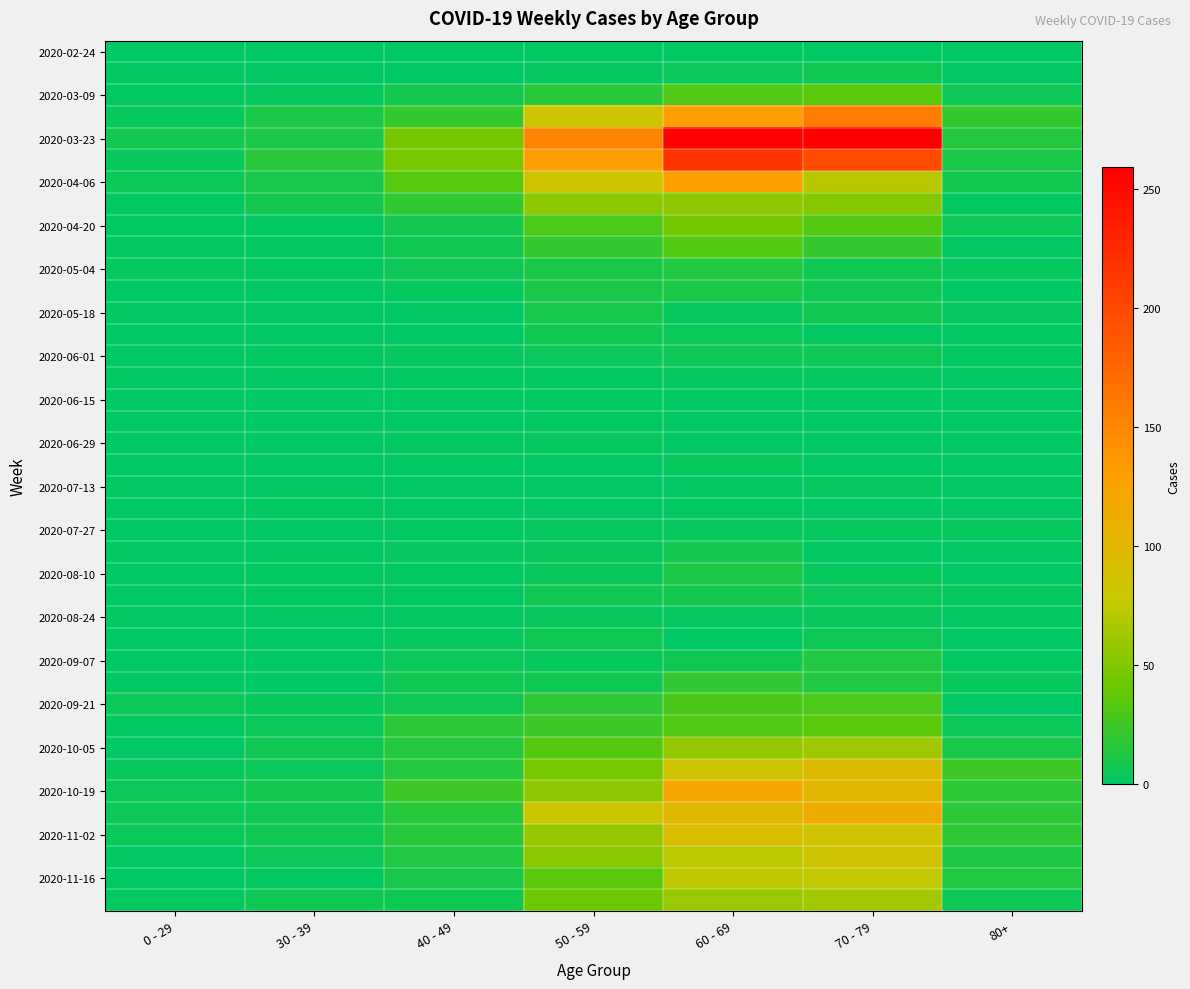

What is the difference between the highest and lowest values at 70 - 79?

259